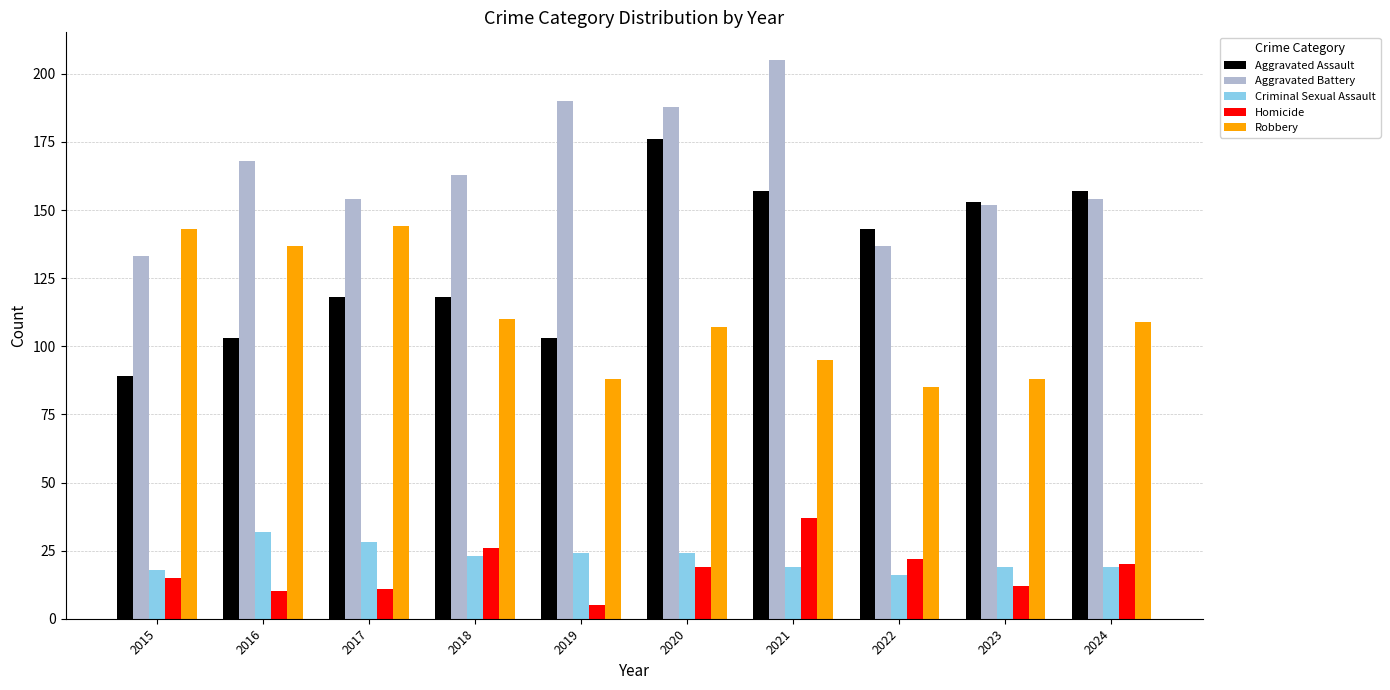

Reading left to right, extract all data points from this chart.

Aggravated Assault: 2015=89	2016=103	2017=118	2018=118	2019=103	2020=176	2021=157	2022=143	2023=153	2024=157
Aggravated Battery: 2015=133	2016=168	2017=154	2018=163	2019=190	2020=188	2021=205	2022=137	2023=152	2024=154
Criminal Sexual Assault: 2015=18	2016=32	2017=28	2018=23	2019=24	2020=24	2021=19	2022=16	2023=19	2024=19
Homicide: 2015=15	2016=10	2017=11	2018=26	2019=5	2020=19	2021=37	2022=22	2023=12	2024=20
Robbery: 2015=143	2016=137	2017=144	2018=110	2019=88	2020=107	2021=95	2022=85	2023=88	2024=109